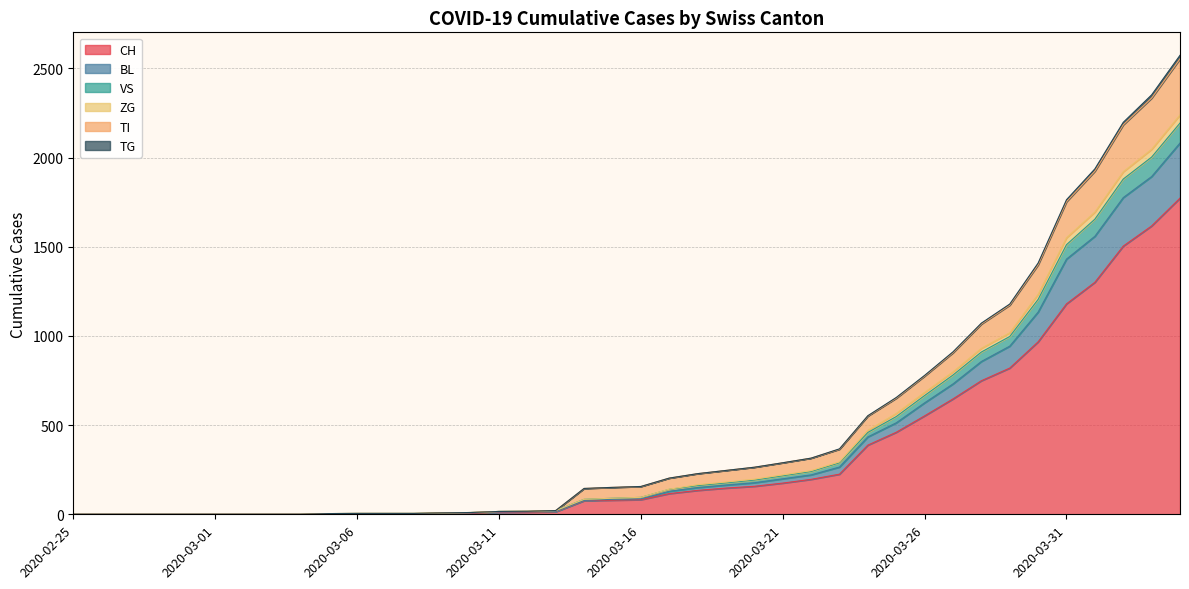

At which category is the sum across all series the highest?

2020-04-04